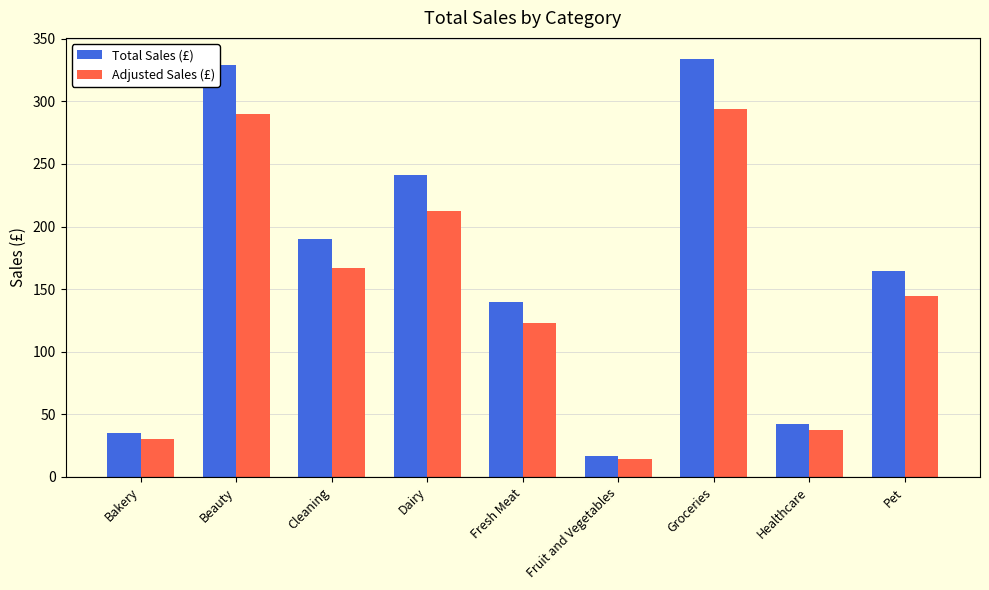

Which series changed the most between Cleaning and Fresh Meat?

Total Sales (£)